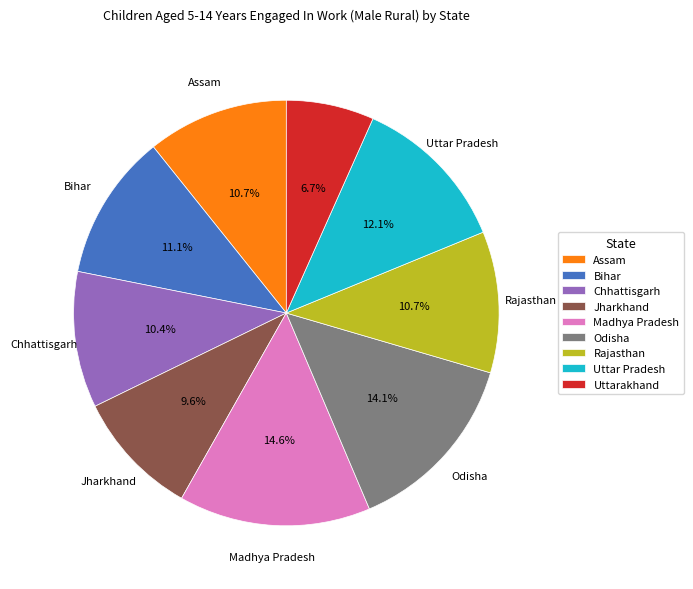

Which has a higher value, Jharkhand or Bihar?

Bihar